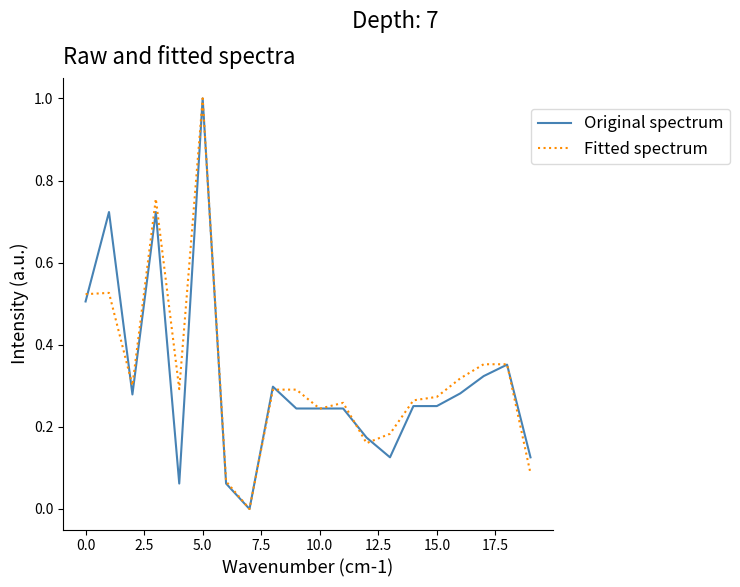

What is the difference between the maximum and minimum values in the Fitted spectrum series?

1.0